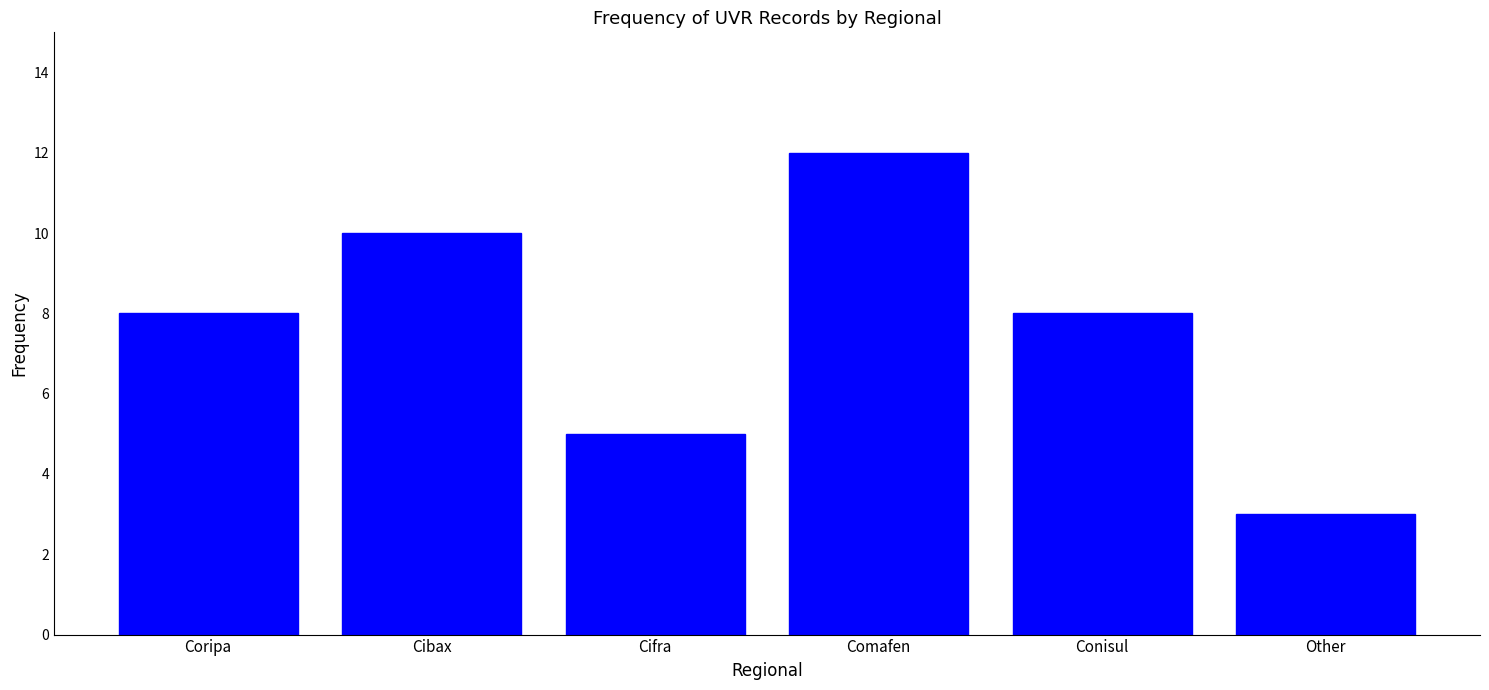

Reading left to right, transcribe all the data shown in this chart.

Coripa=8	Cibax=10	Cifra=5	Comafen=12	Conisul=8	Other=3